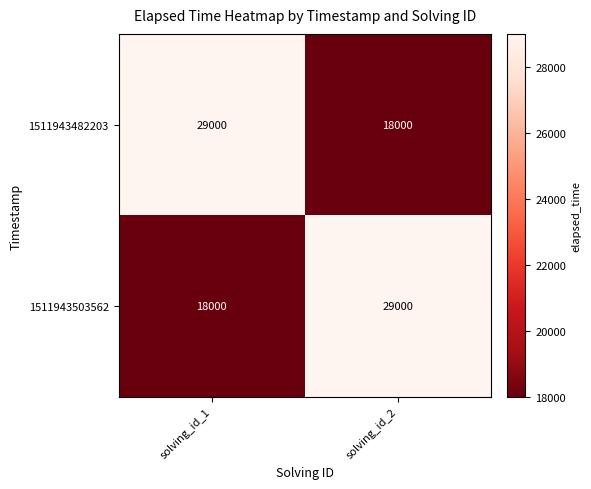

What is the average value of the 1511943503562 series?

23500